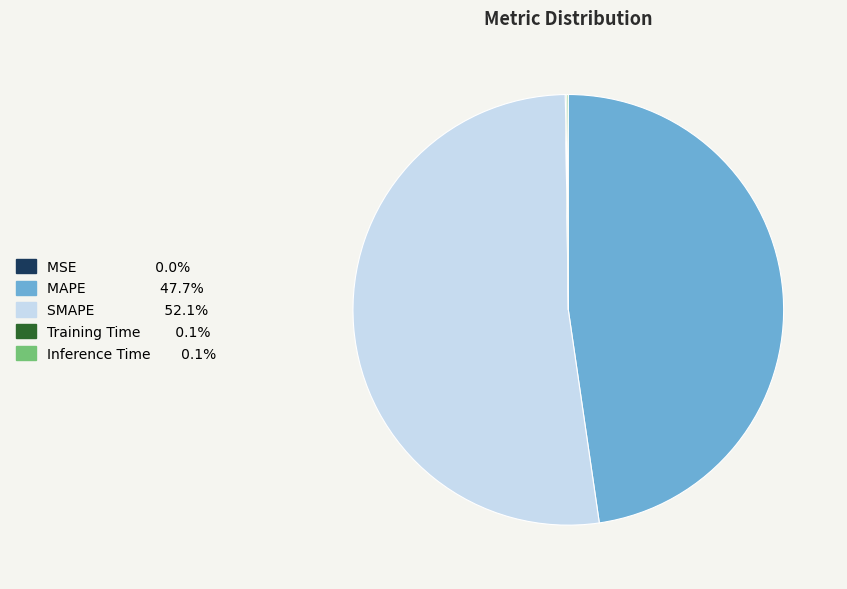

What is the largest slice in the pie chart?

SMAPE